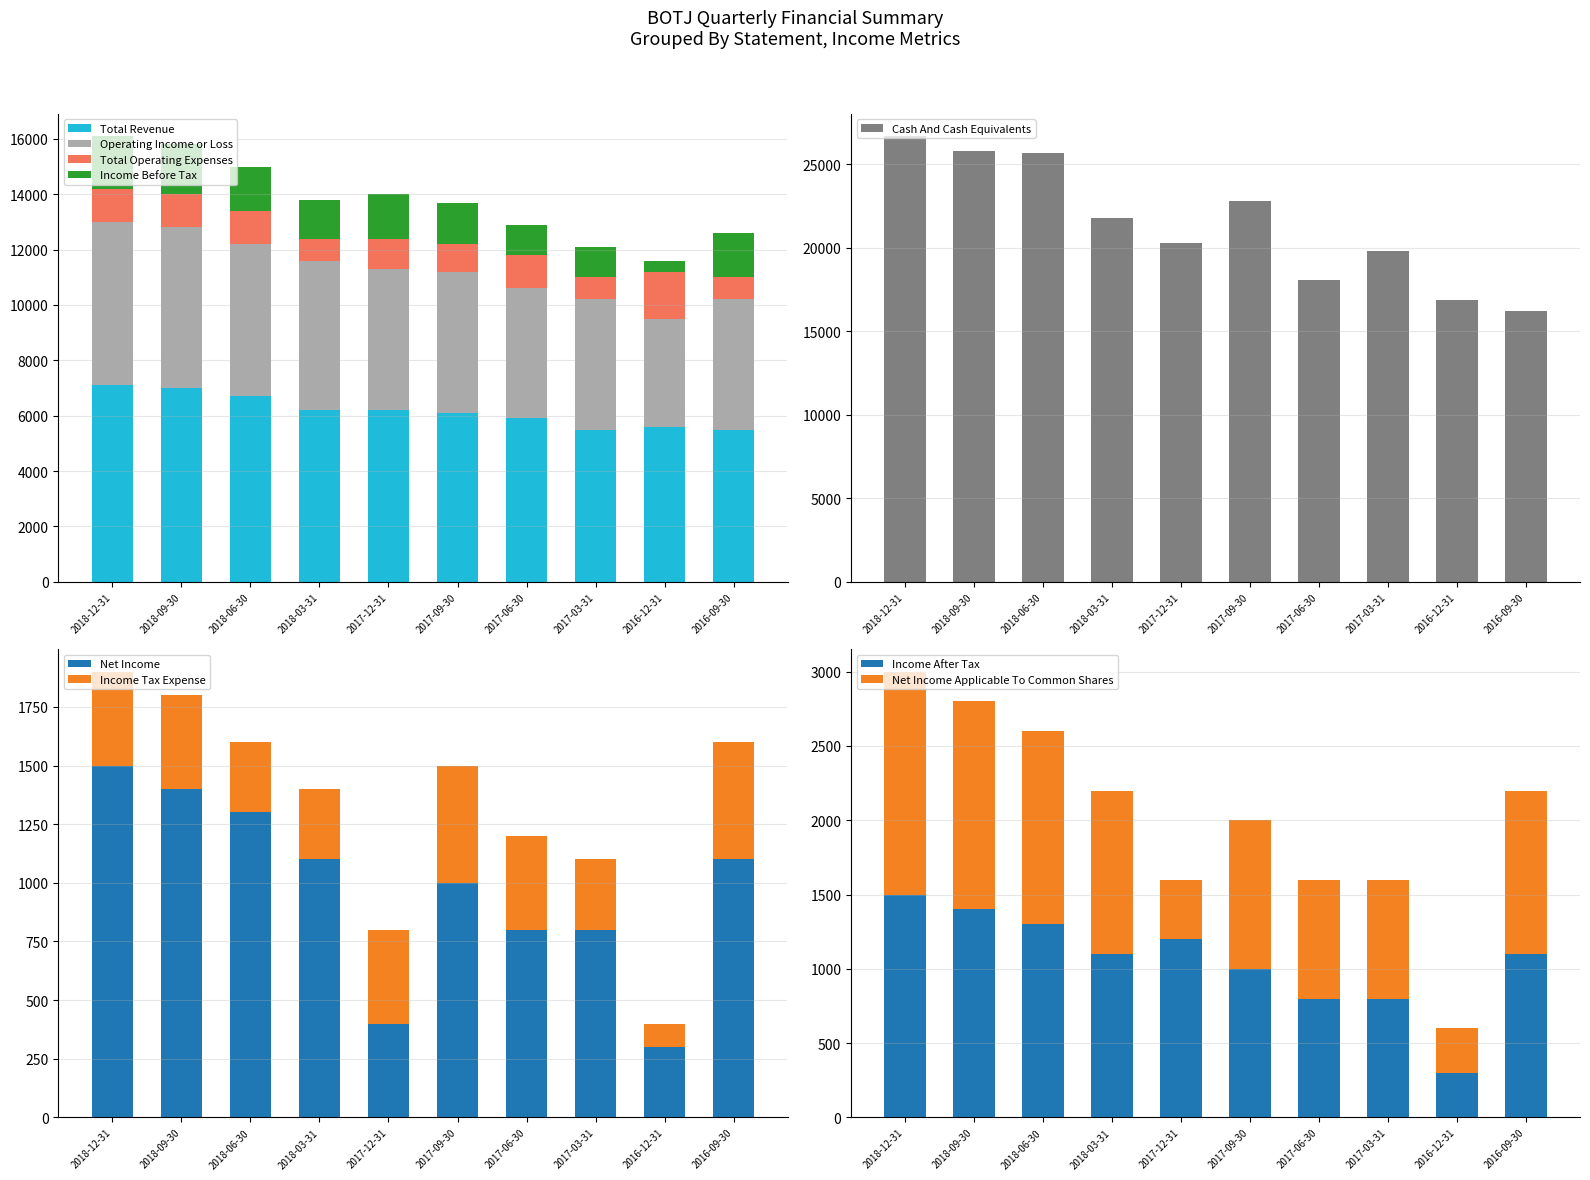

The value of Total Revenue at 2017-06-30 is 5900. True or false?

True